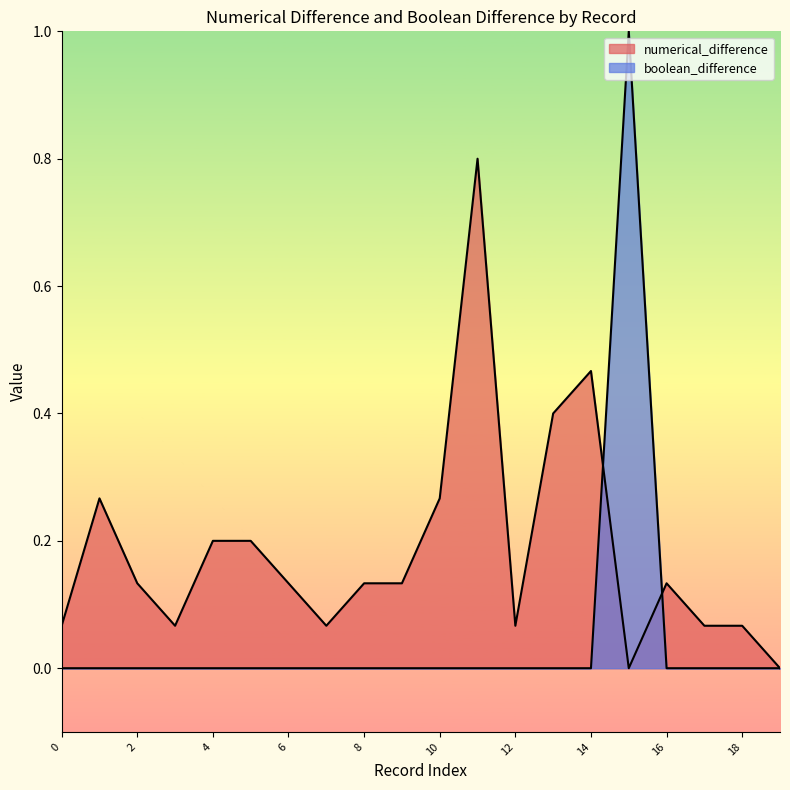

Reading left to right, transcribe all the data shown in this chart.

numerical_difference: 0=0.1	1=0.3	2=0.1	3=0.1	4=0.2	5=0.2	6=0.1	7=0.1	8=0.1	9=0.1	10=0.3	11=0.8	12=0.1	13=0.4	14=0.5	15=0.0	16=0.1	17=0.1	18=0.1	19=0.0
boolean_difference: 0=0.0	1=0.0	2=0.0	3=0.0	4=0.0	5=0.0	6=0.0	7=0.0	8=0.0	9=0.0	10=0.0	11=0.0	12=0.0	13=0.0	14=0.0	15=1.0	16=0.0	17=0.0	18=0.0	19=0.0